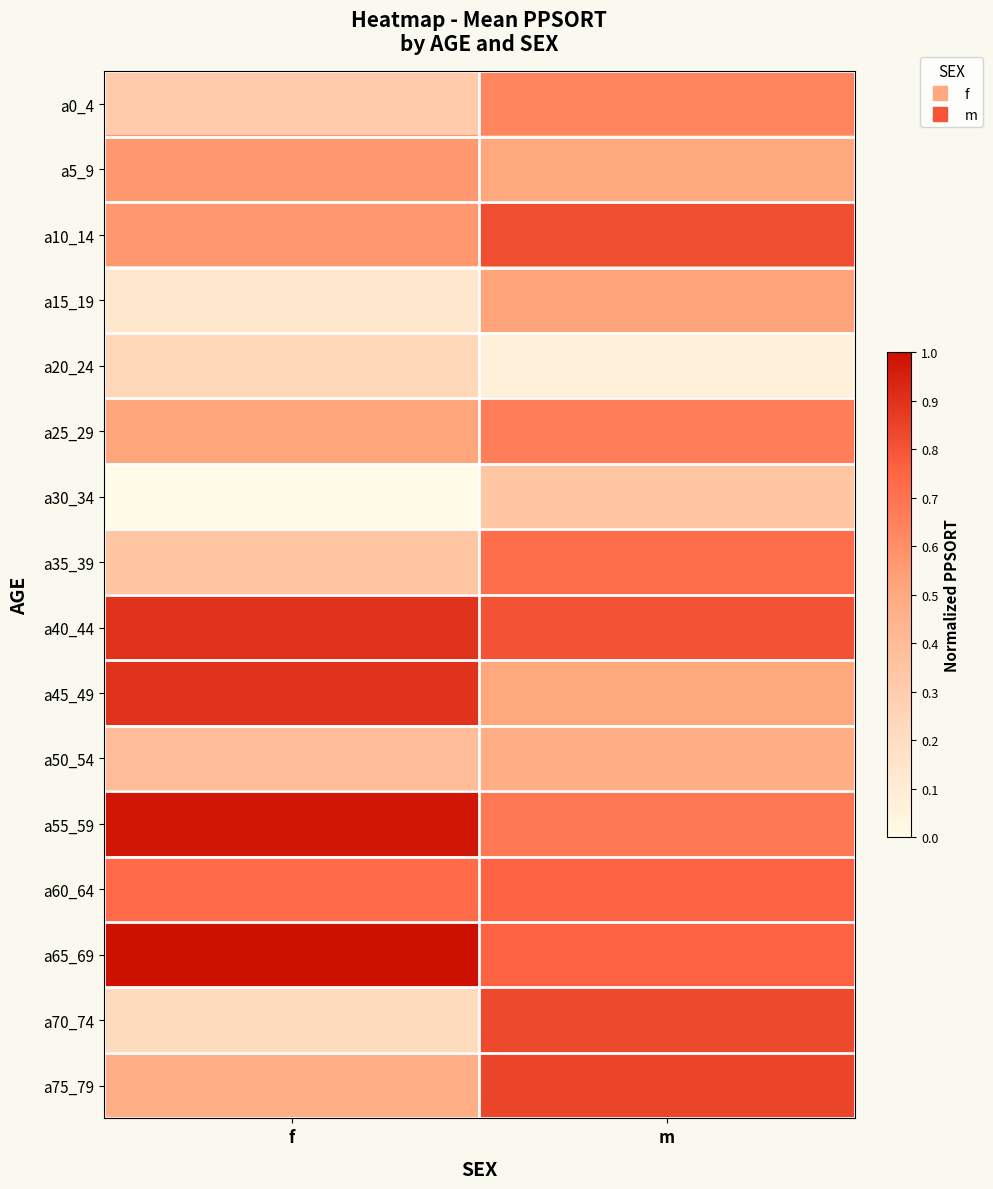

Reading left to right, what are all the values shown in this chart?

a0_4: f=0.3	m=0.6
a5_9: f=0.6	m=0.5
a10_14: f=0.6	m=0.8
a15_19: f=0.1	m=0.5
a20_24: f=0.2	m=0.1
a25_29: f=0.5	m=0.7
a30_34: f=0.0	m=0.3
a35_39: f=0.3	m=0.7
a40_44: f=0.9	m=0.8
a45_49: f=0.9	m=0.5
a50_54: f=0.4	m=0.5
a55_59: f=1.0	m=0.7
a60_64: f=0.7	m=0.8
a65_69: f=1.0	m=0.8
a70_74: f=0.2	m=0.8
a75_79: f=0.5	m=0.8